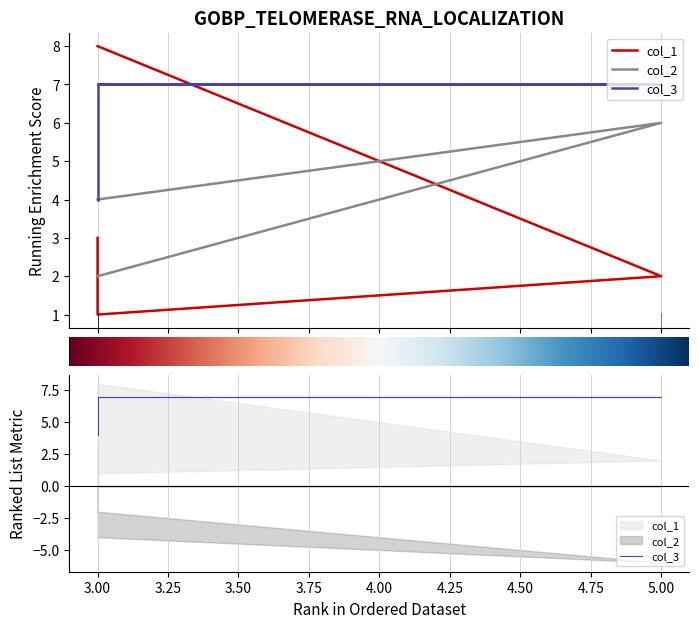

Does the chart have visible grid lines?

Yes